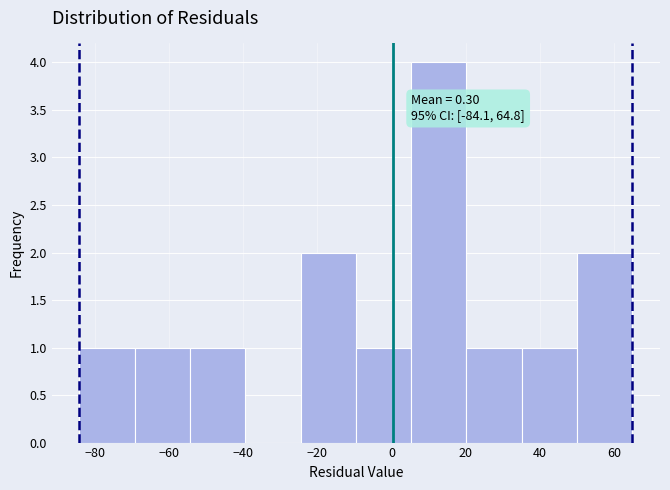

Over which range of the x-axis is the bar tallest?

6 to 20